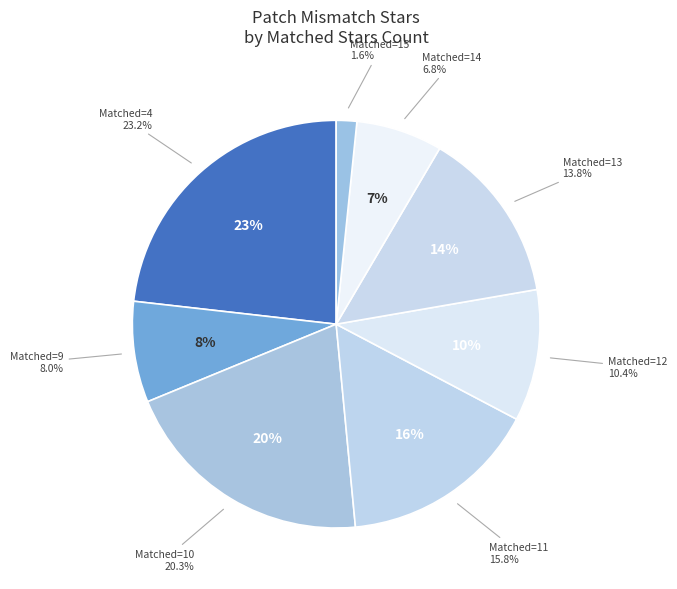

Is the sum of 15 matched and 14 matched greater than half?

No